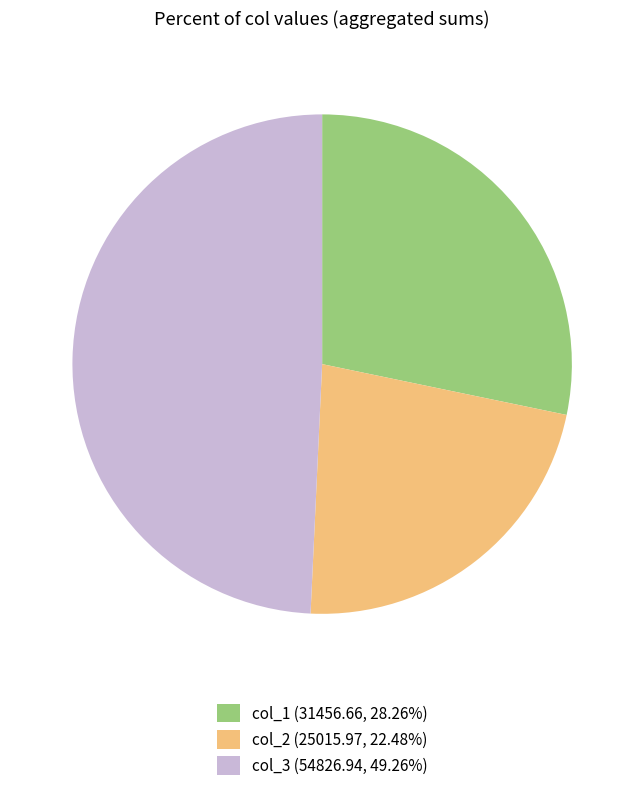

What is the ratio of the value at col_3 (54826.94, 49.26%) to the value at col_2 (25015.97, 22.48%)?

2.2